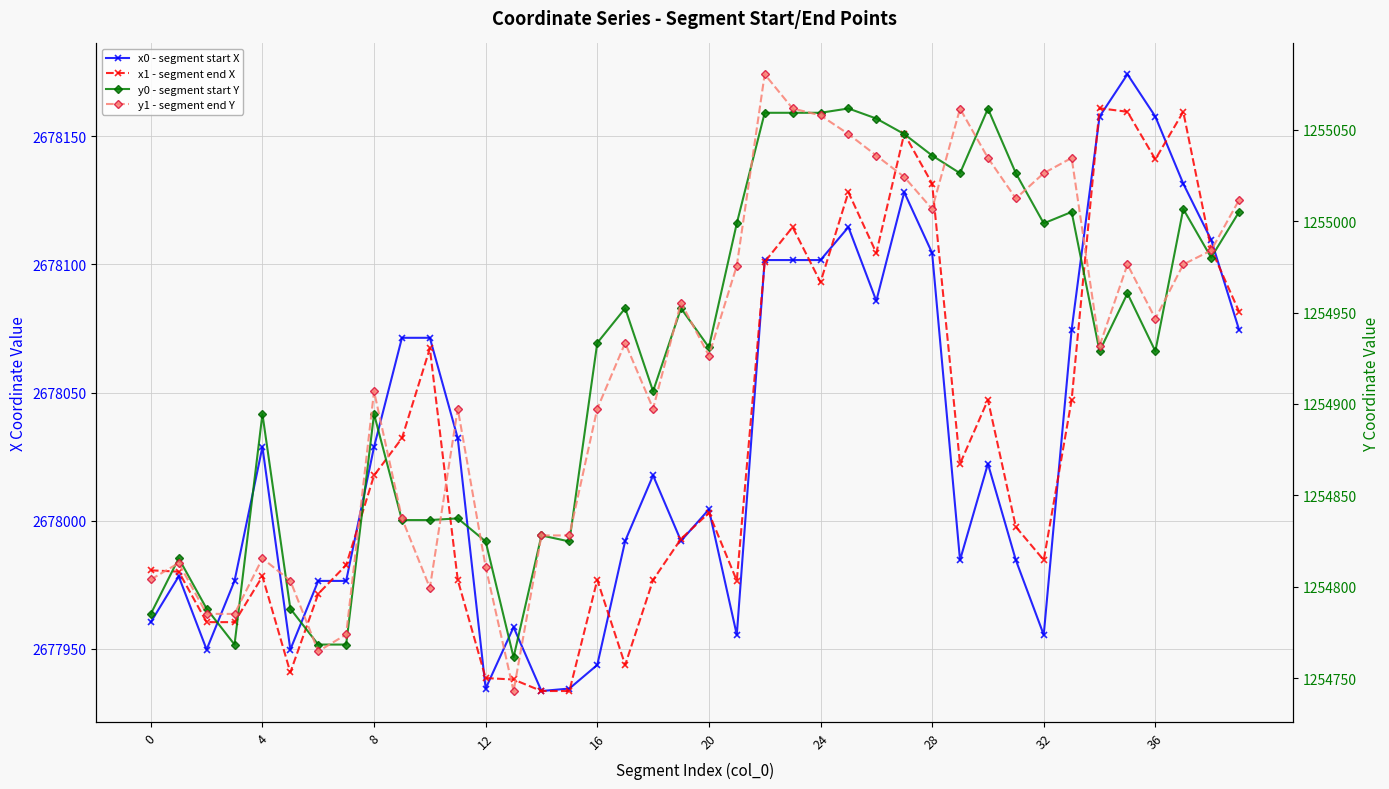

Between 18 and 30, which series saw the biggest shift?

y0 - segment start Y